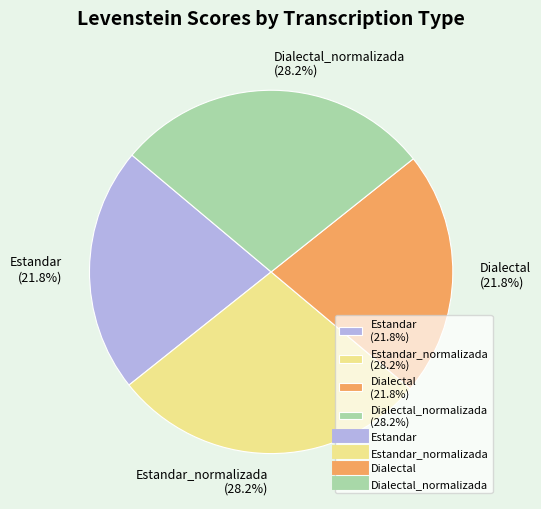

What portion of the pie excludes Estandar_normalizada (28.2%)?

71.8%